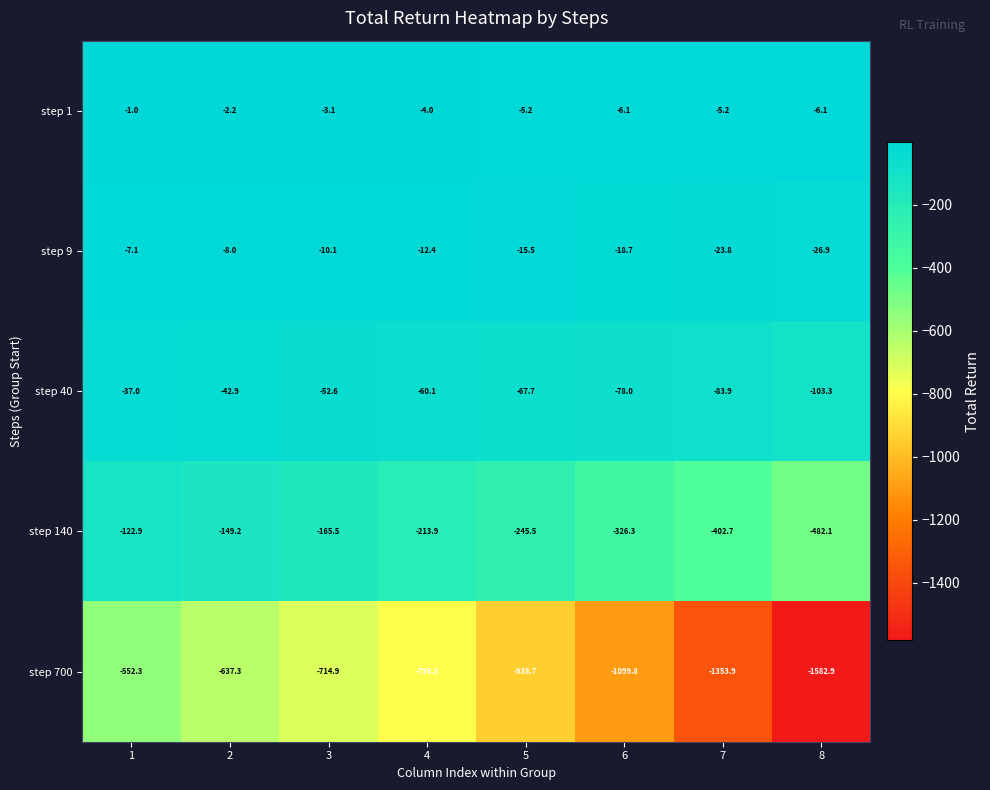

How many data points does each series have?

8